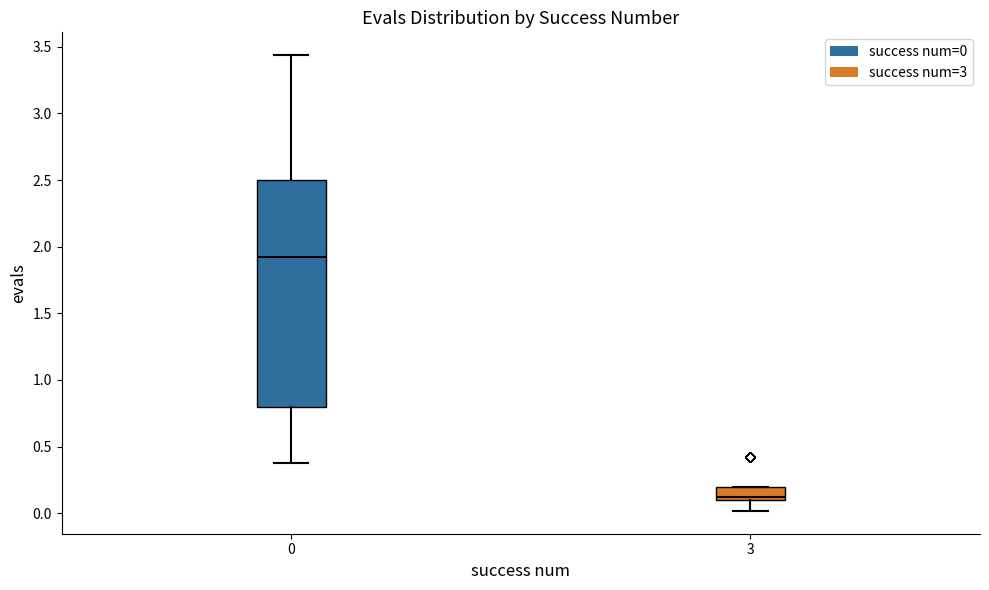

Where does the lower whisker of the box at x = 3 end on the y-axis? The values are not printed on the chart, so give them approximately, as read against the axis.

0.00